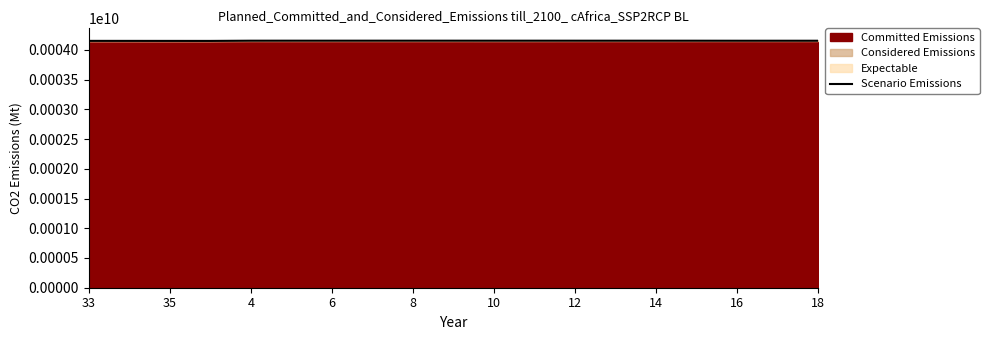

Between 18 and 14, which is larger?

14